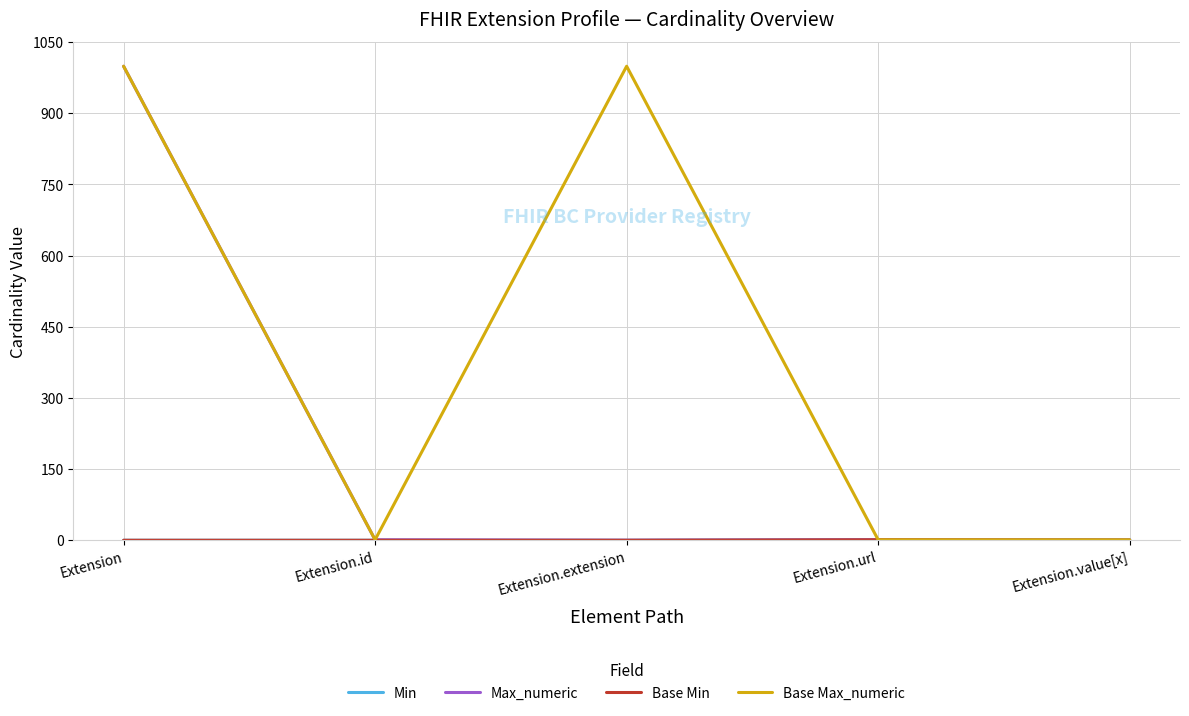

At which category is the sum across all series the highest?

Extension